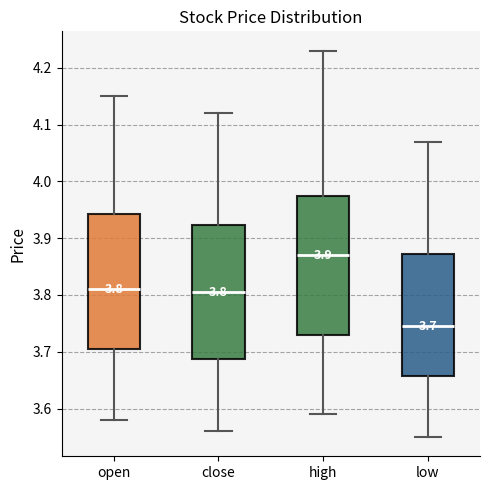

Which box's median line is the highest?

high